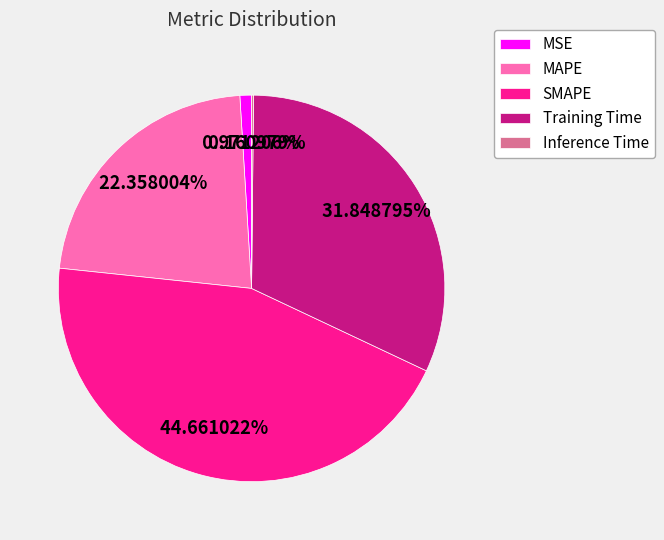

Which category has the biggest portion of the pie?

SMAPE